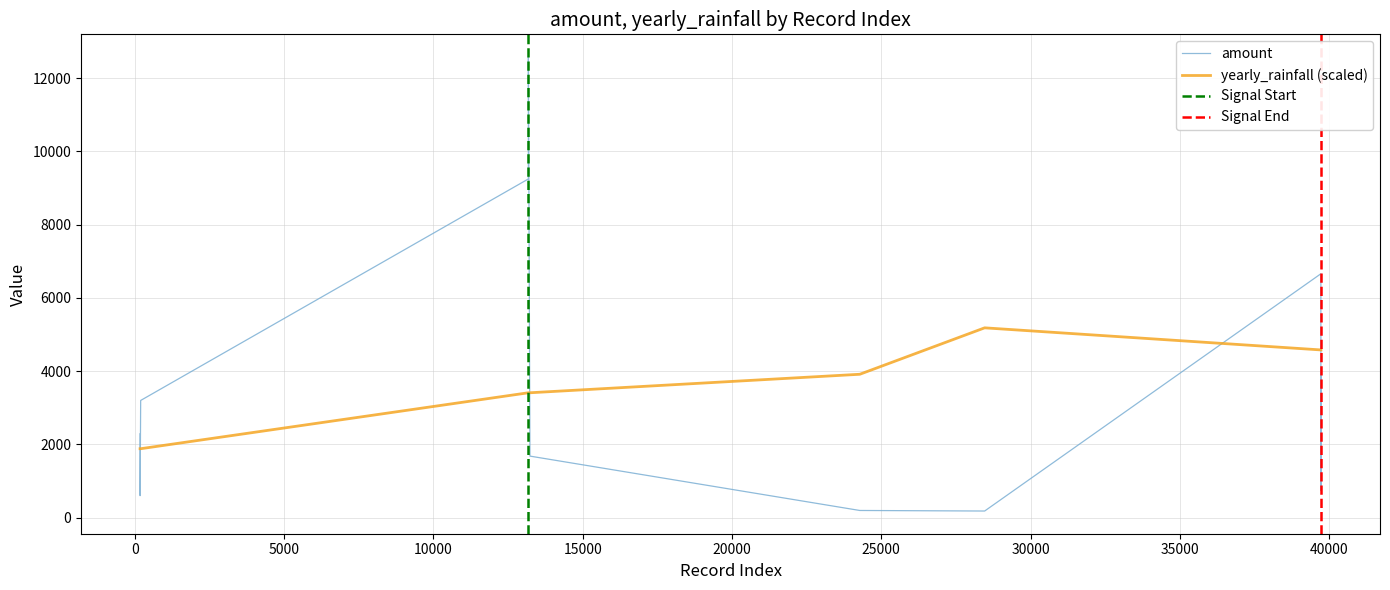

Where is the first local maximum for amount?

13183